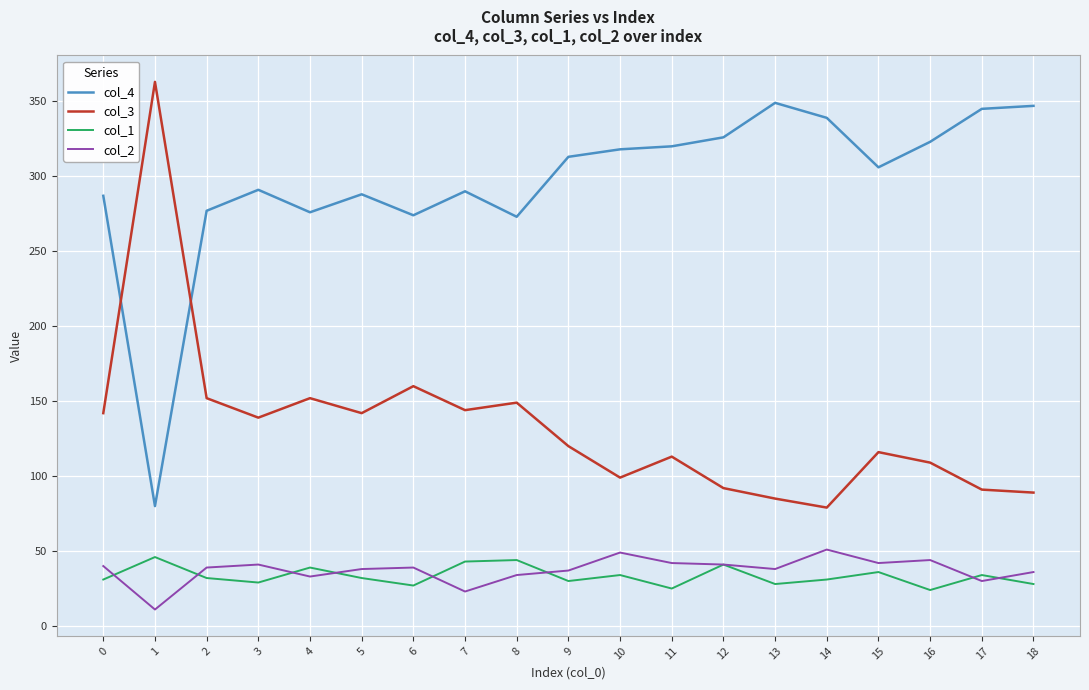

What is the maximum value for col_2?

51